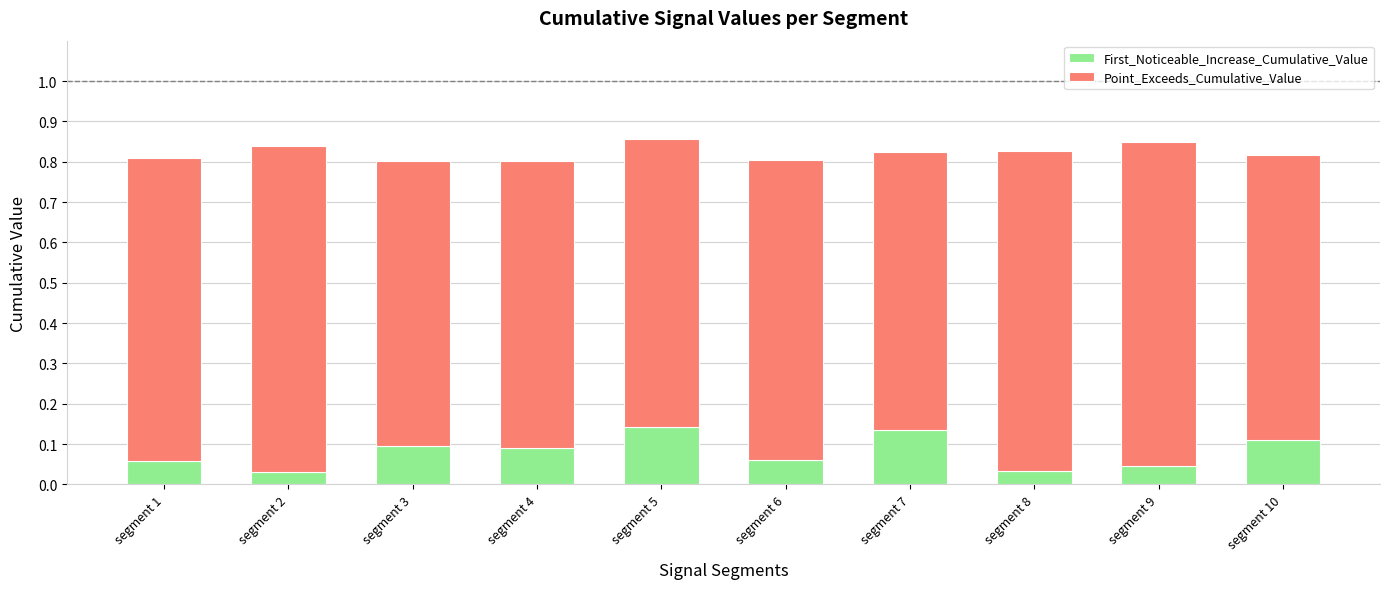

The First_Noticeable_Increase_Cumulative_Value series shows 0.2 at segment 7. True or false?

False